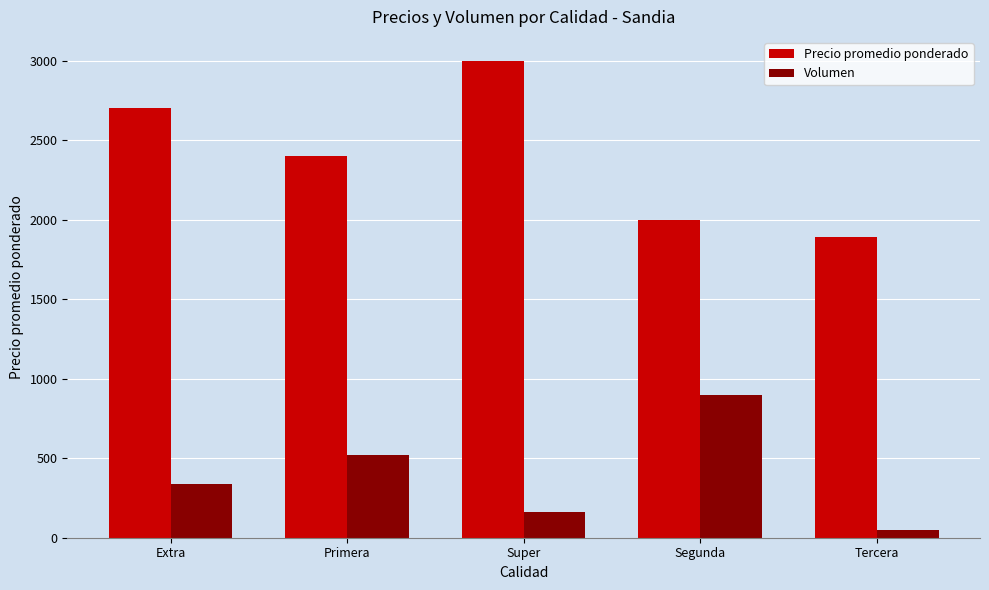

How many series are shown in this chart?

2